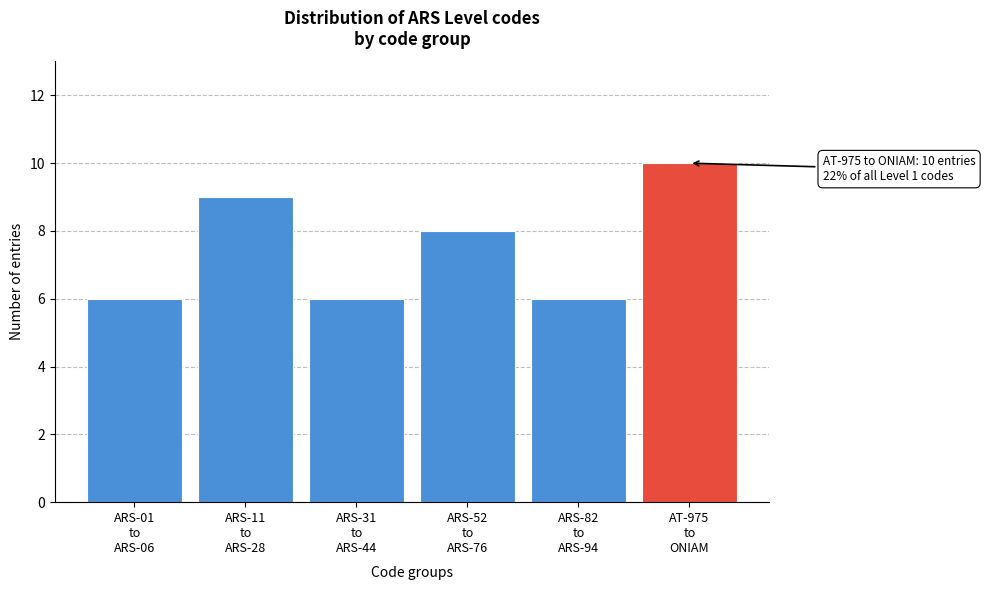

Reading left to right, list all the values displayed in this chart.

6	9	6	8	6	10